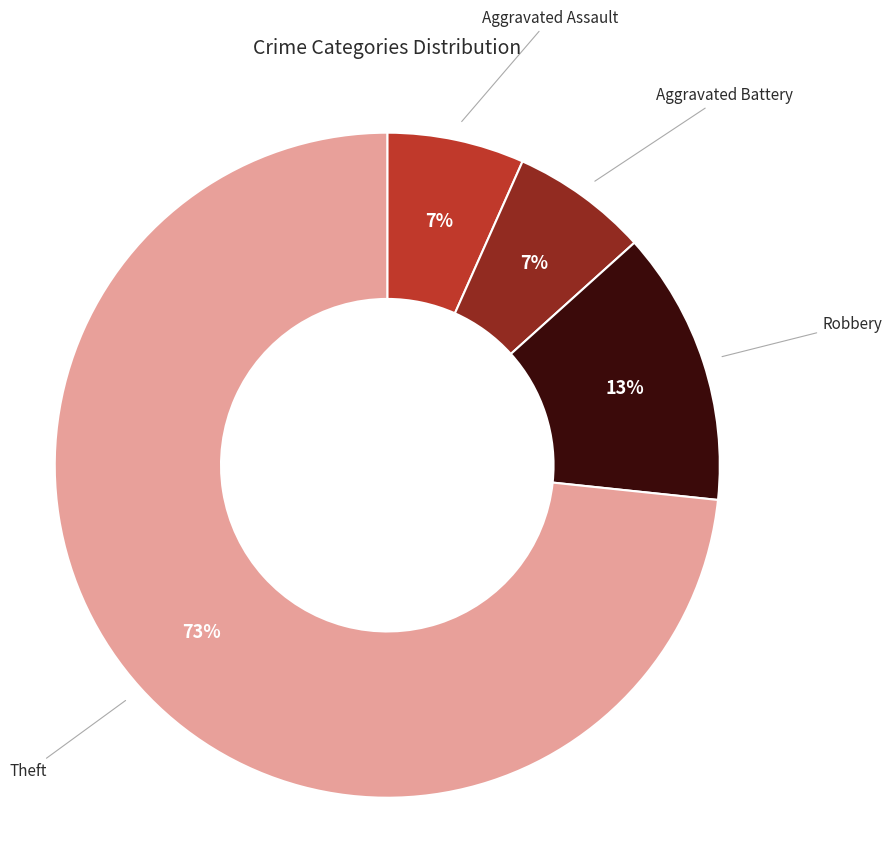

What percentage is the Theft slice, to the nearest percent?

73%